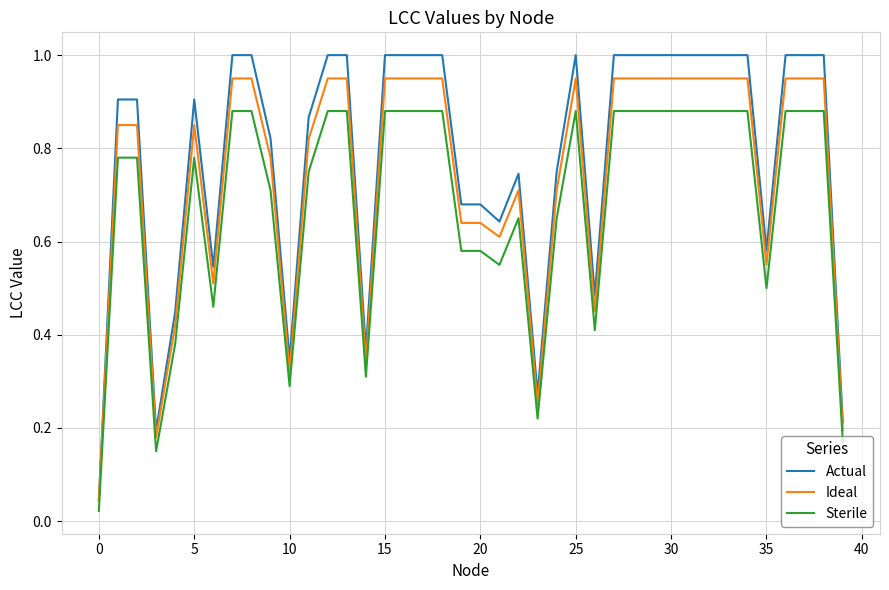

At how many categories does at least one series exceed 0?

40